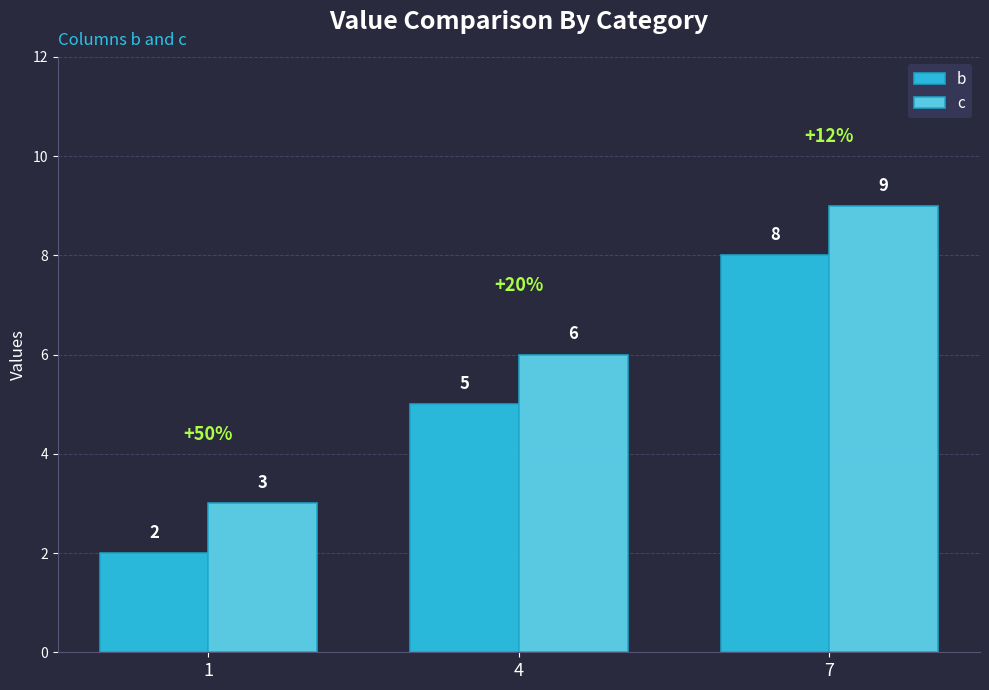

Reading right to left, what are all the values shown in this chart?

b: 7=8	4=5	1=2
c: 7=9	4=6	1=3